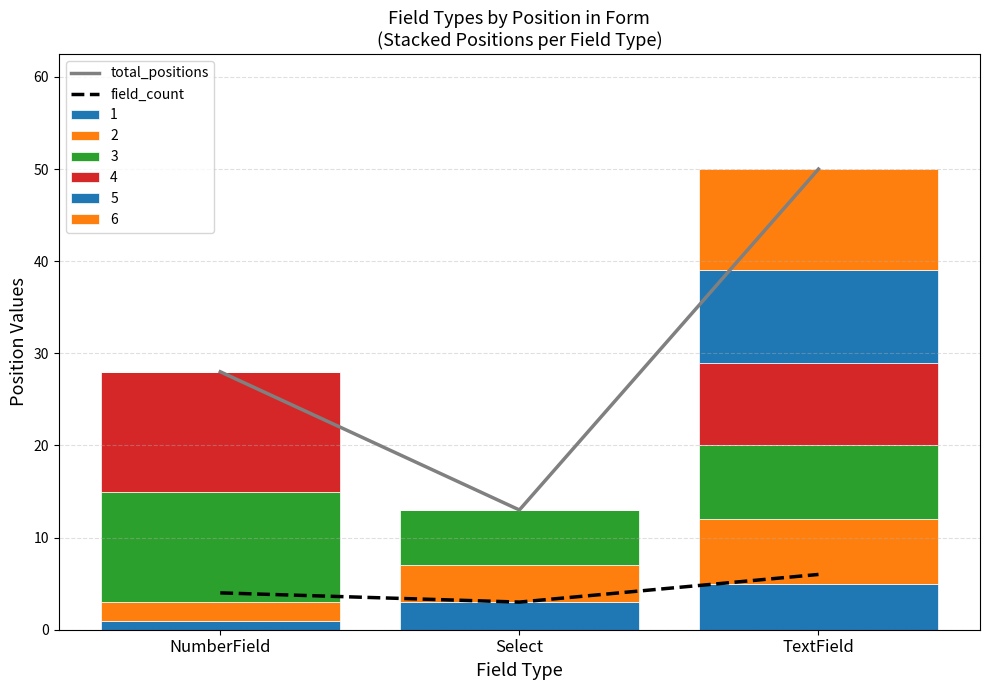

Which has a higher value, Select or NumberField?

NumberField